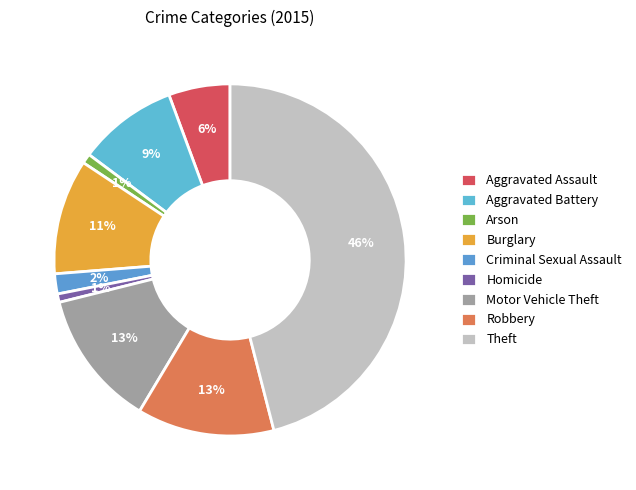

How many slices are in this pie chart?

9